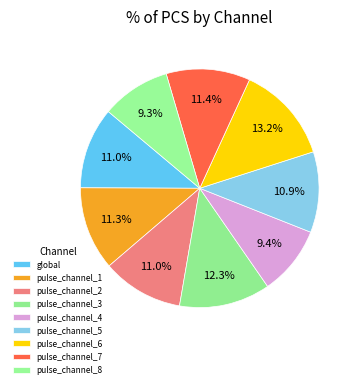

How much of the chart is everything except pulse_channel_2?

89.0%